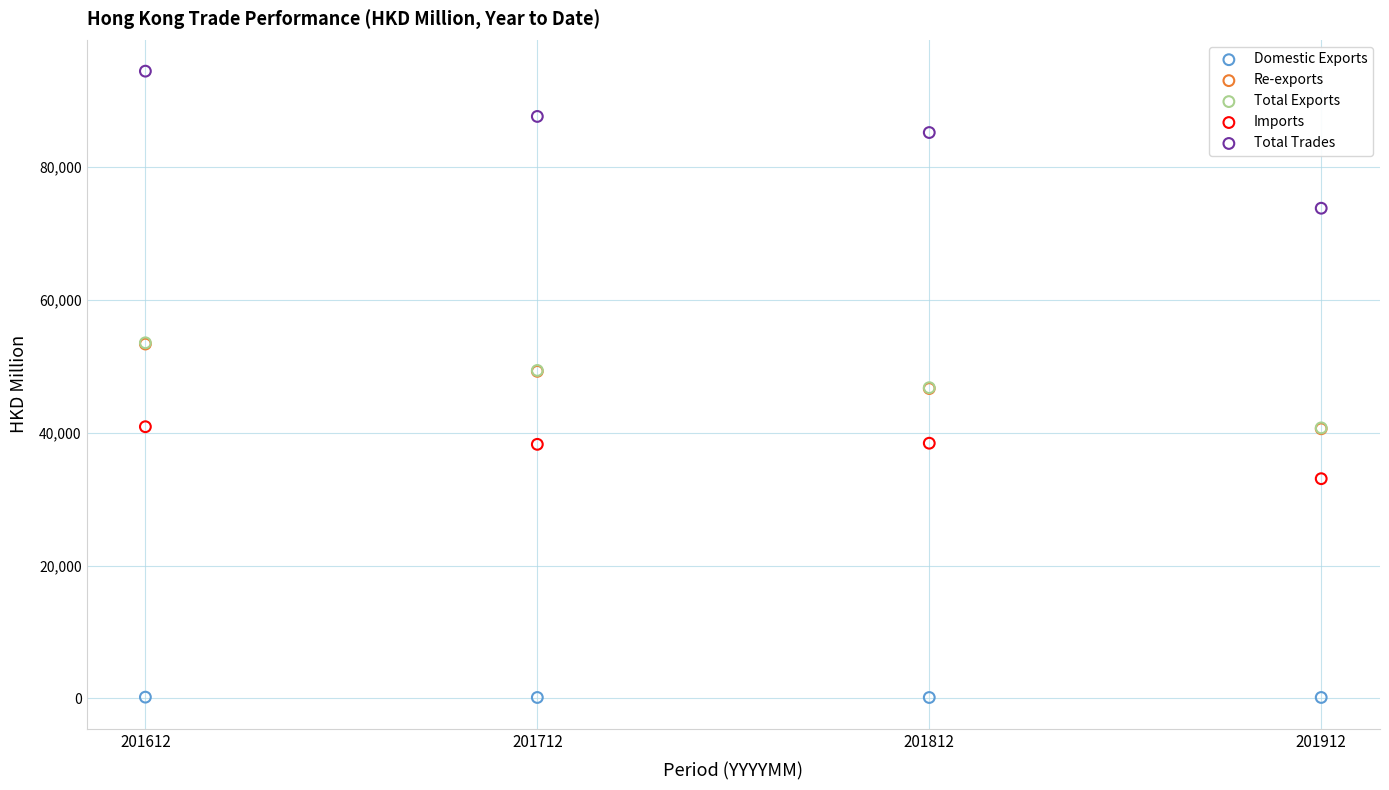

What are all the series names shown in the legend?

Domestic Exports, Re-exports, Total Exports, Imports, Total Trades